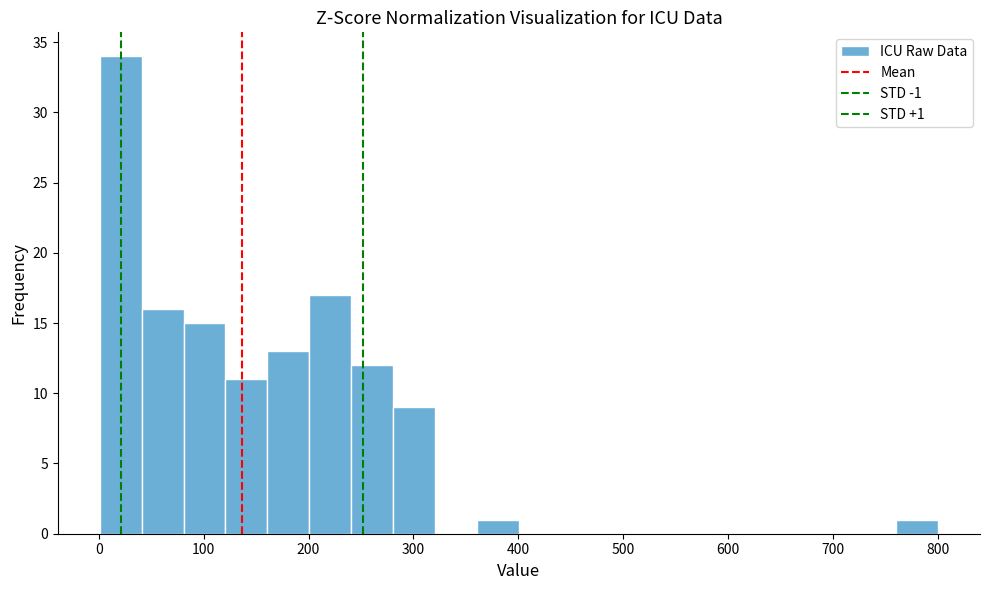

Read against the x-axis, roughly where is the centre of the tallest bar?

20